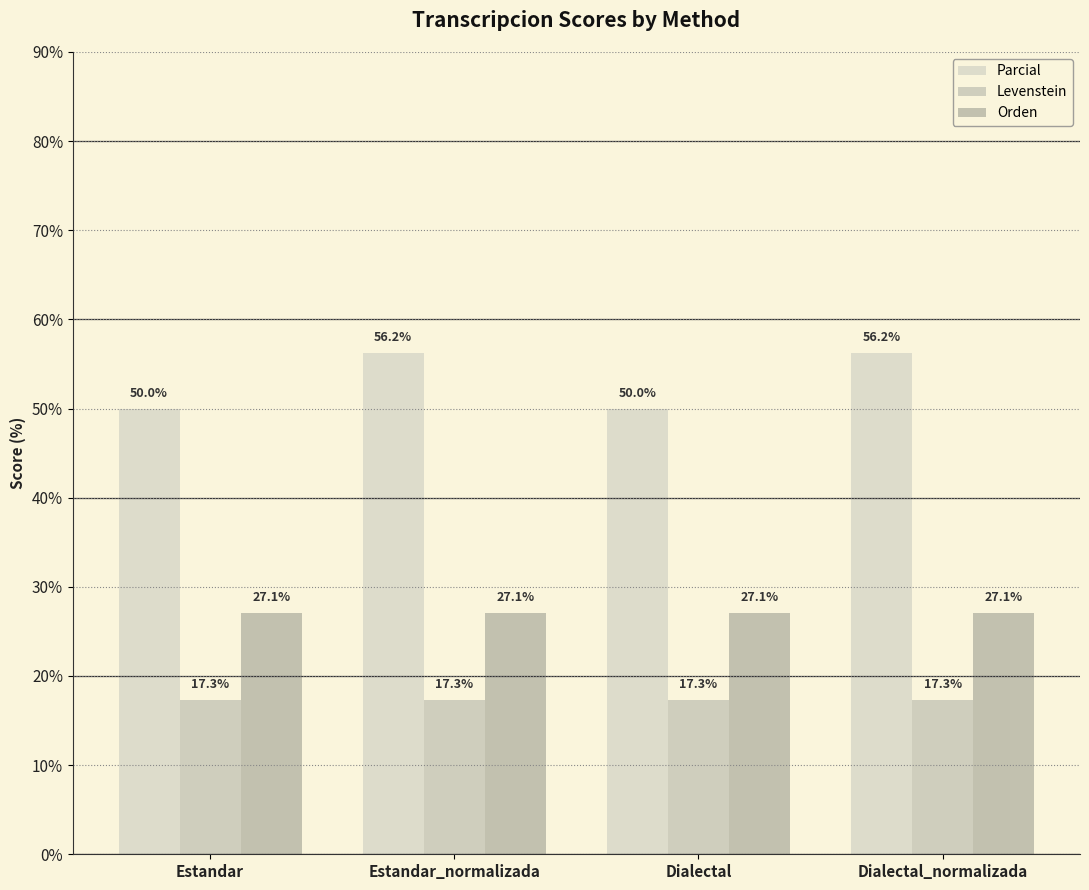

How many bars are there in total?

12